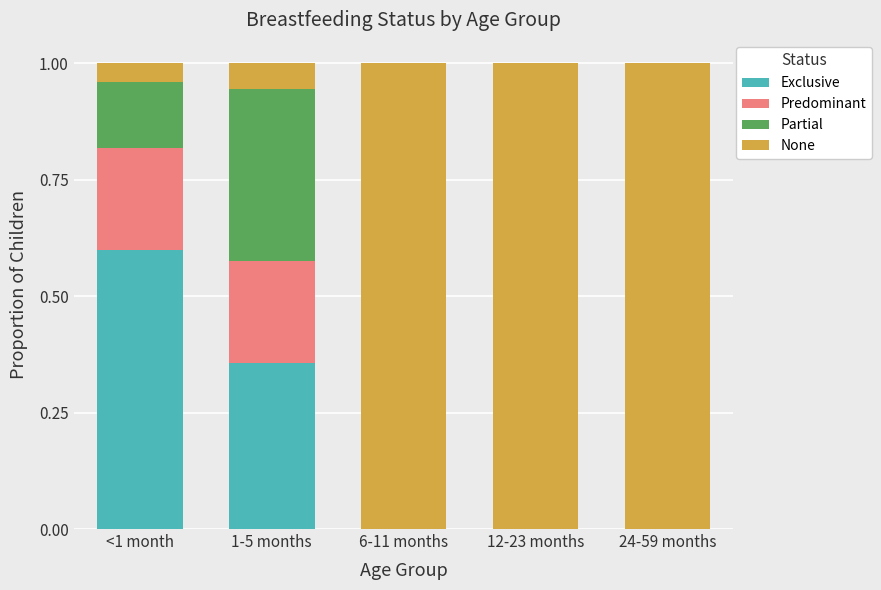

The value of Exclusive at 24-59 months is 0.2. True or false?

False